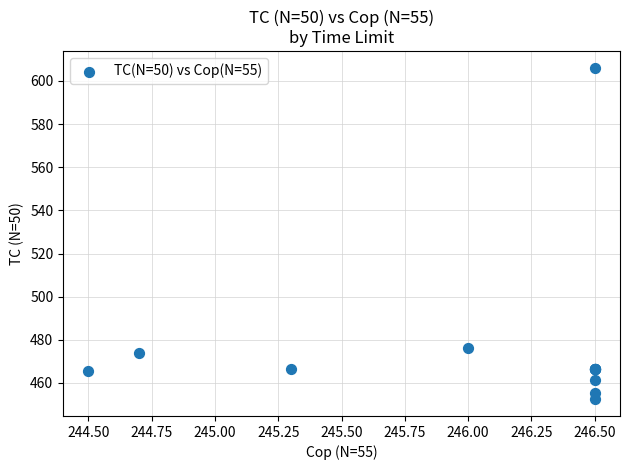

What Y value in the scatter plot is closest to 529?

476.0